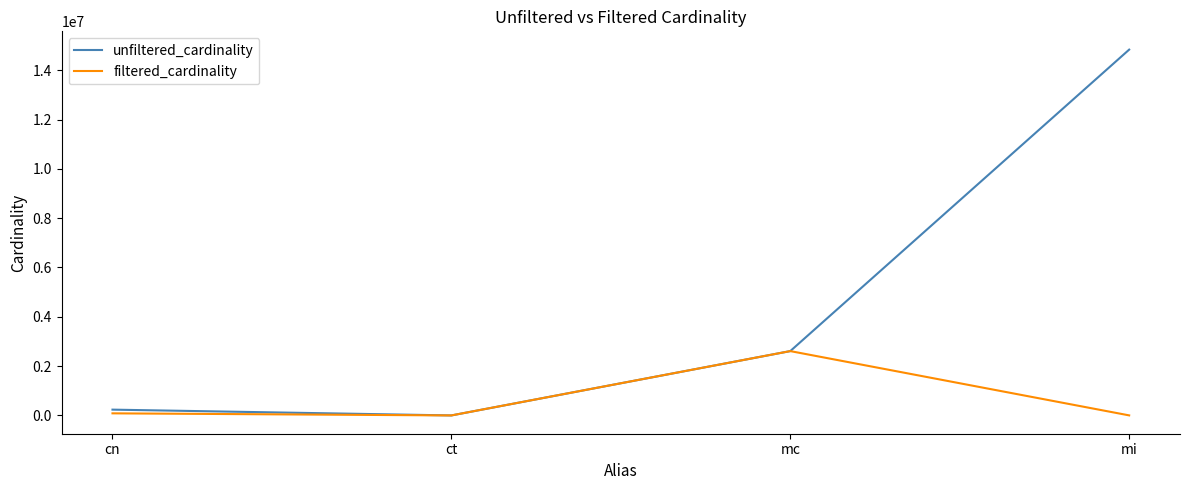

True or false: unfiltered_cardinality has more than 0 interior local peaks.

False